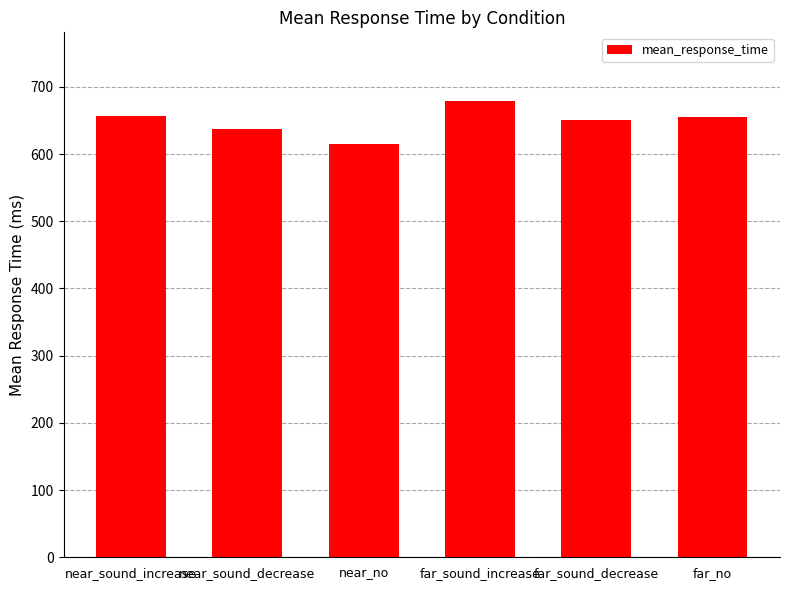

Which label corresponds to the largest value in the chart?

far_sound_increase